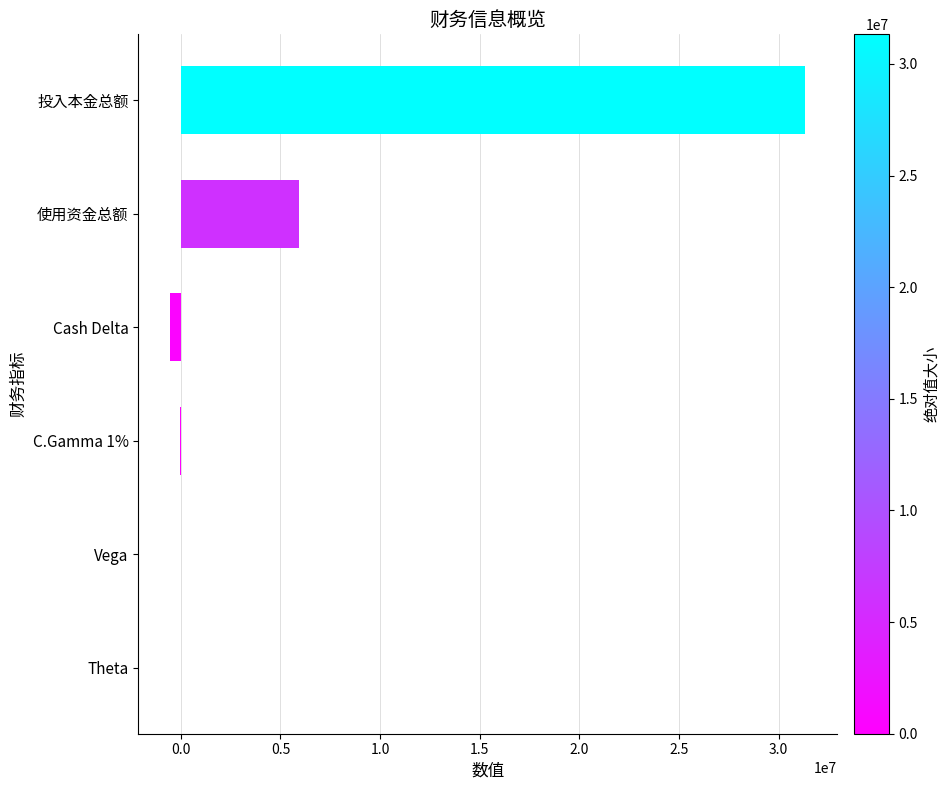

Which has a higher value, Theta or 使用资金总额?

使用资金总额